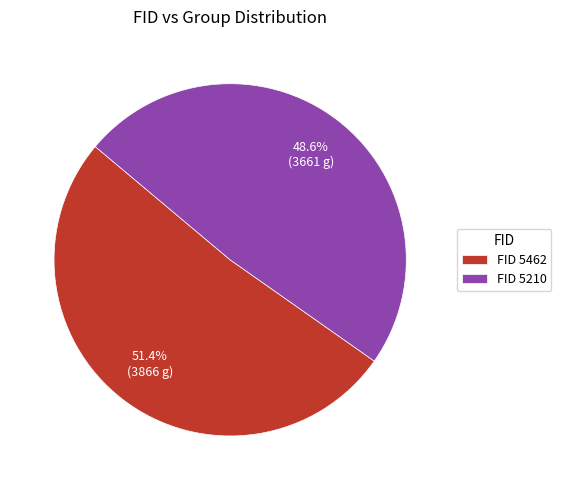

How many segments does this pie chart have?

2